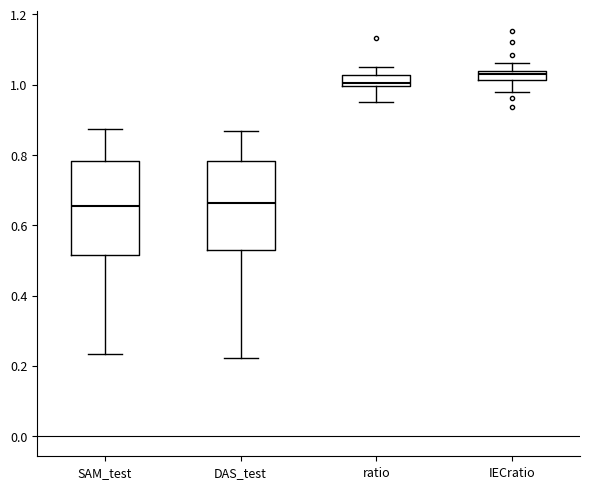

Where does the upper whisker of the box for ratio end on the y-axis? The values are not printed on the chart, so give them approximately, as read against the axis.

1.06